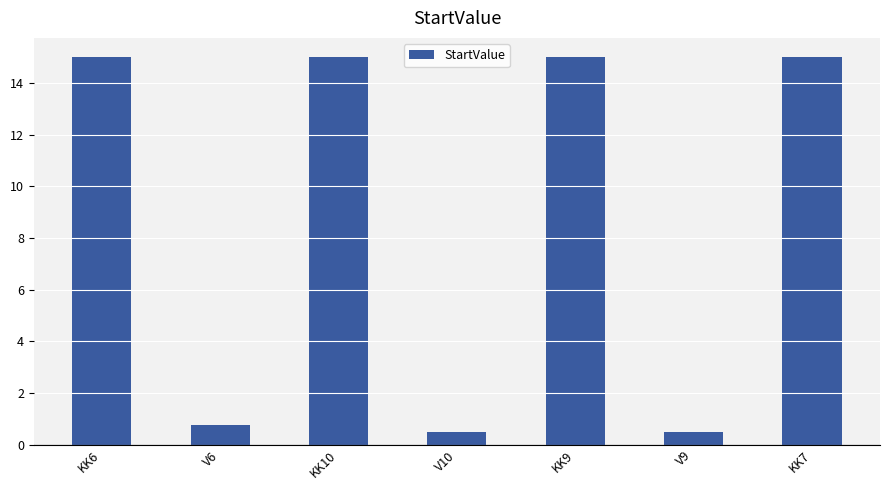

Is it true that the value at KK7 is 8.1?

False